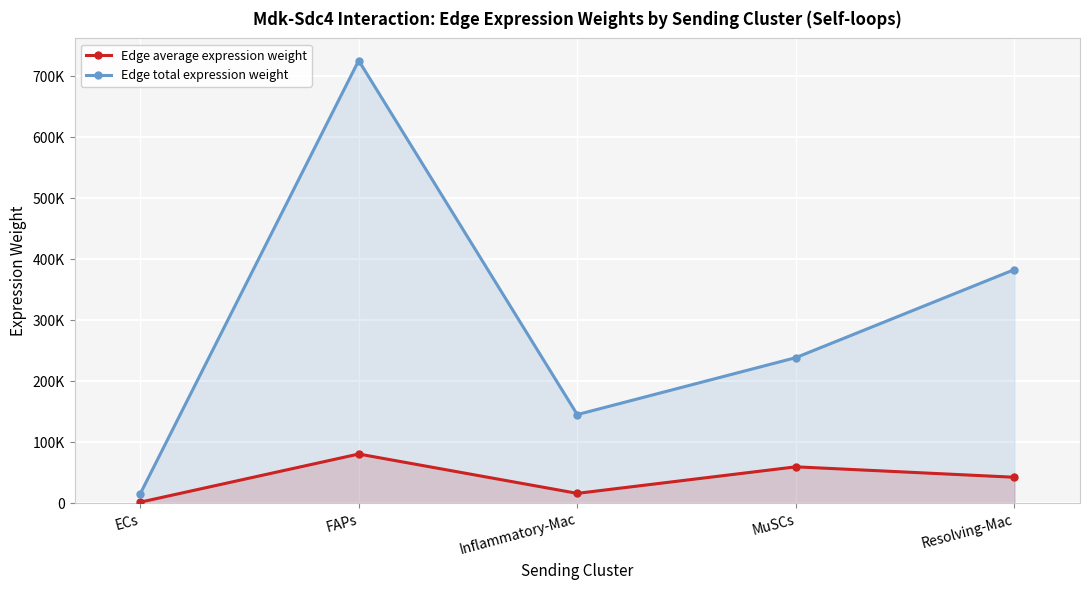

True or false: Edge total expression weight and Edge average expression weight cross at least once.

False